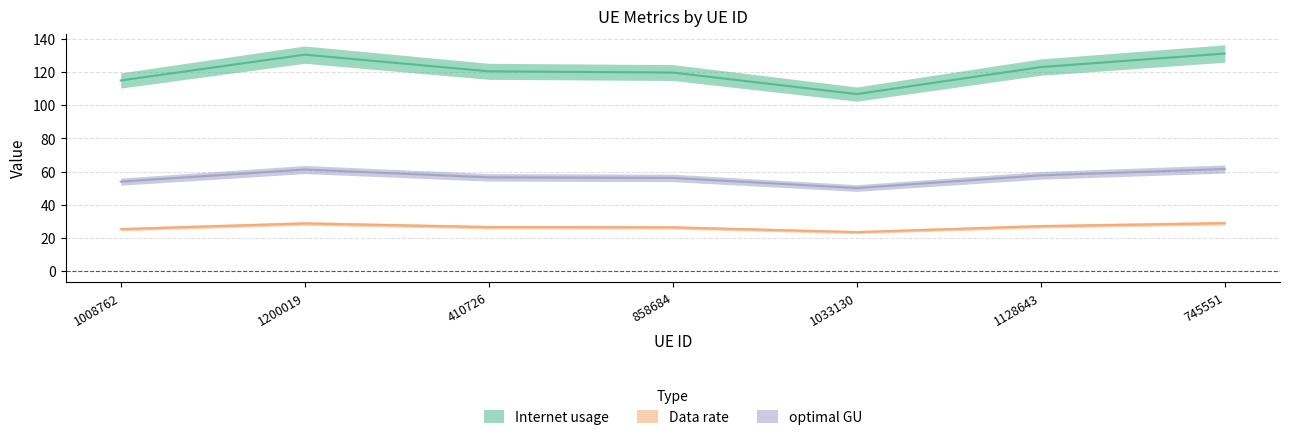

At which category does Internet usage reach its first local peak?

1200019